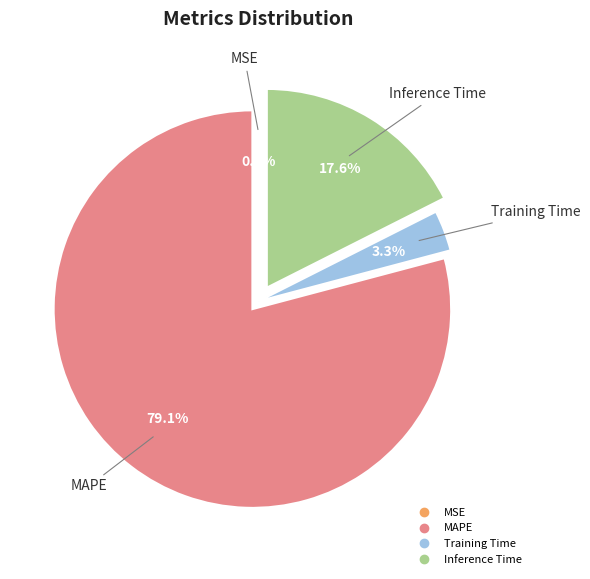

Do Inference Time and MAPE together represent more than half of the pie?

Yes